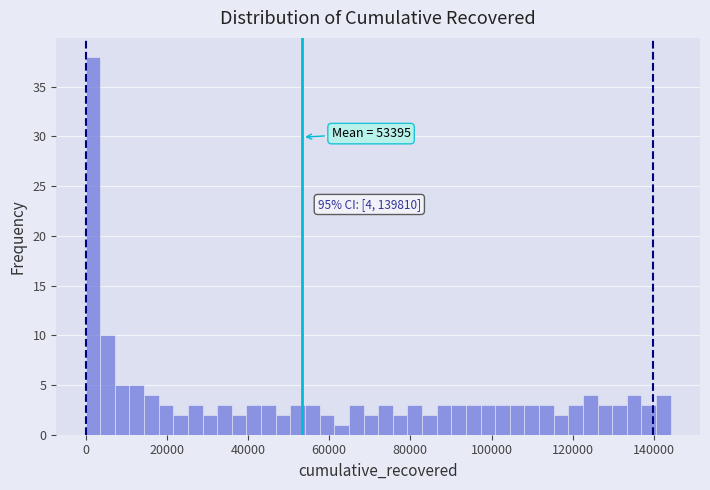

Around what value on the x-axis is the tallest bar? Give the approximate position of its centre, as read against the axis.

2000